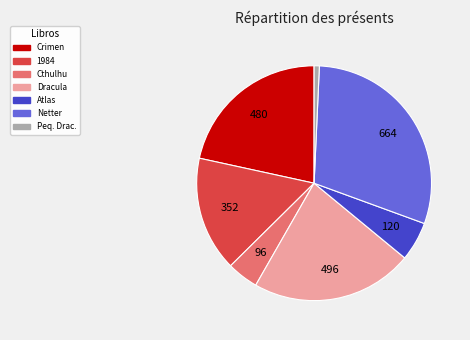

Is there a majority slice in this chart?

No